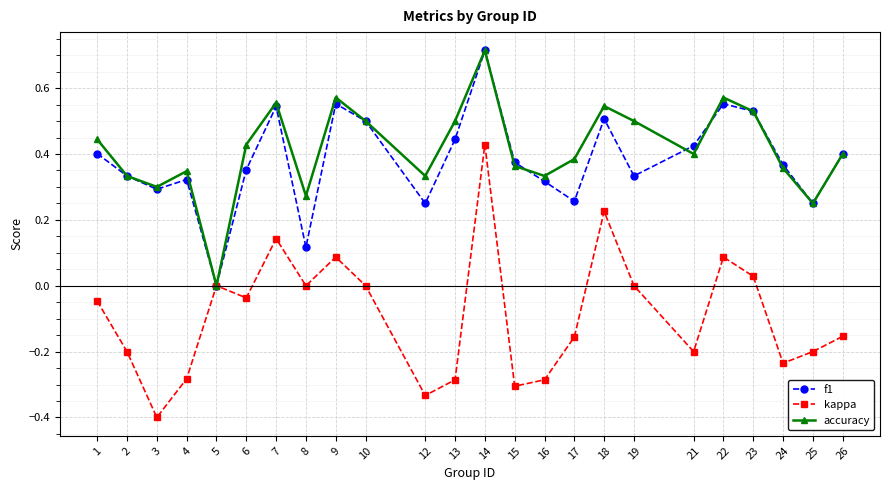

What are all the series names shown in the legend?

f1, kappa, accuracy